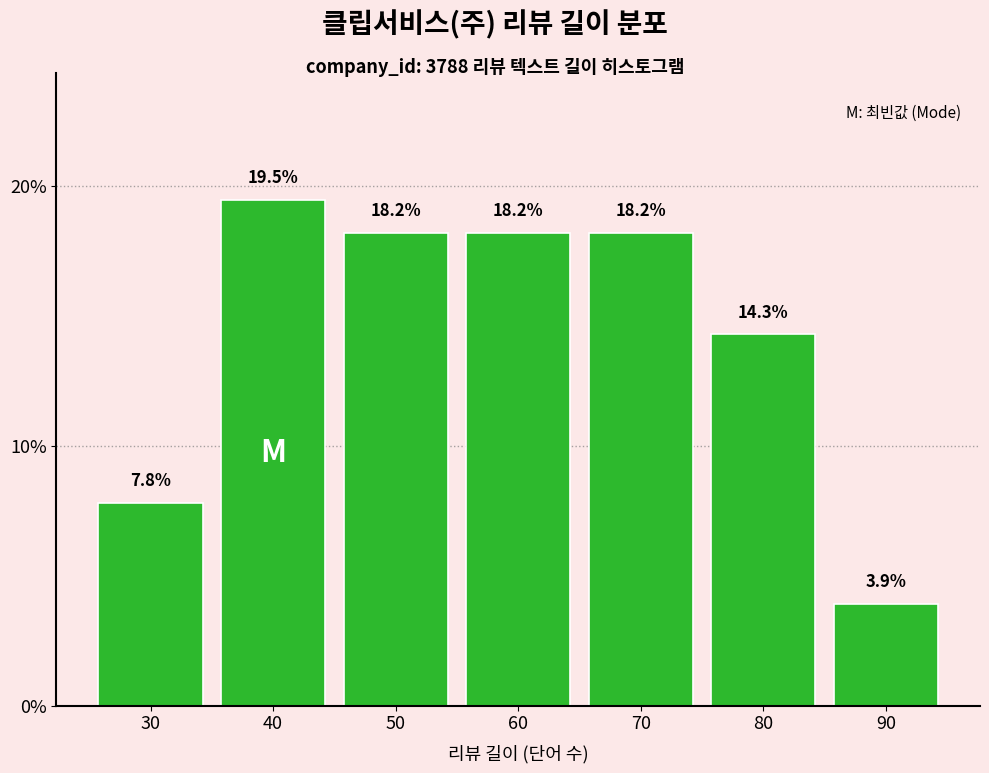

Reading left to right, list all the values displayed in this chart.

30=7.8	40=19.5	50=18.2	60=18.2	70=18.2	80=14.3	90=3.9